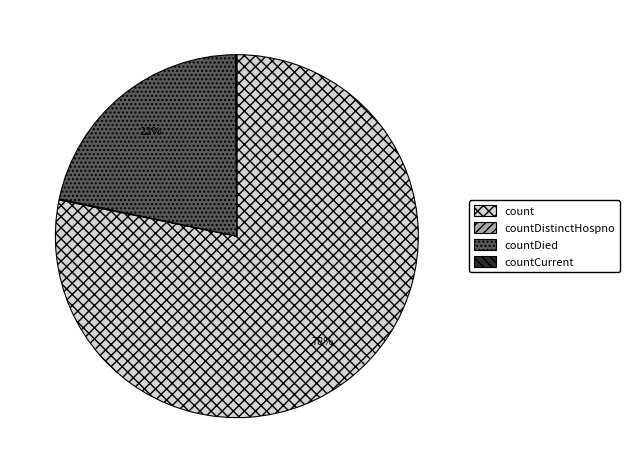

To the nearest percent, what is the difference between the largest and smallest slice percentages?

78%